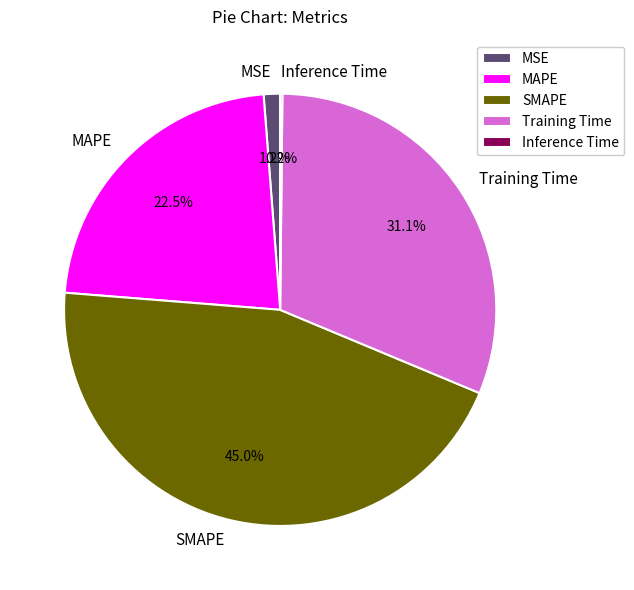

Between MSE and SMAPE, which is larger?

SMAPE